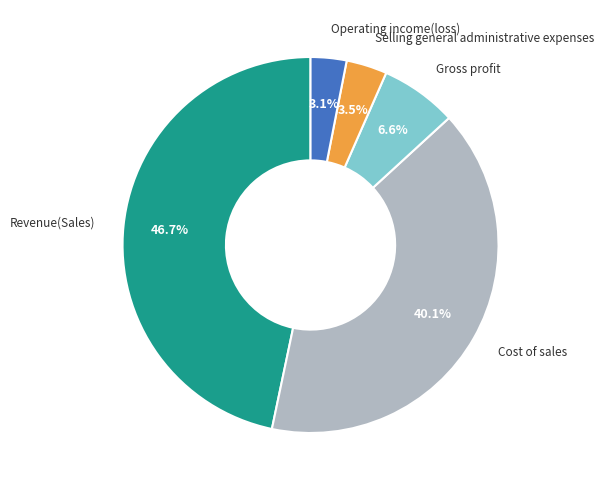

Is there any slice that represents more than half of the pie?

No